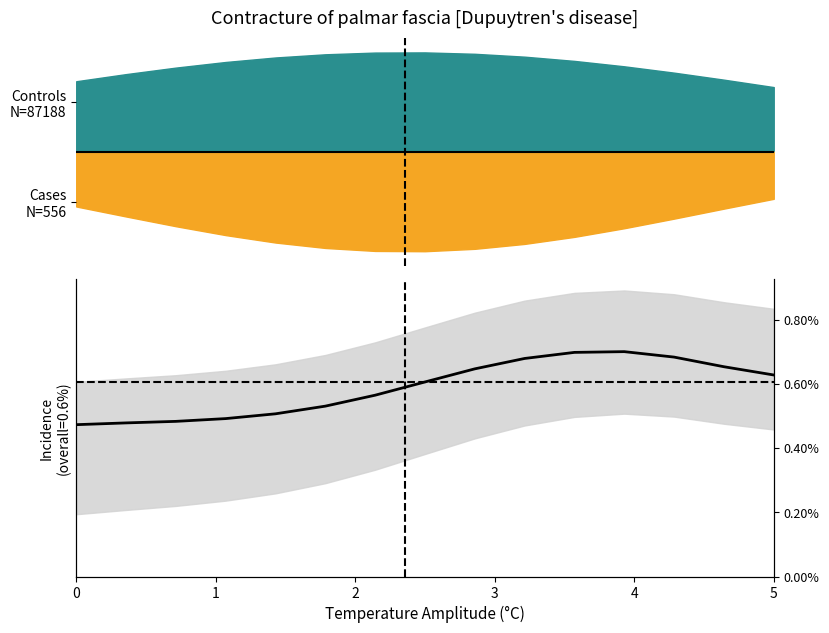

How many lines are shown in the chart?

1